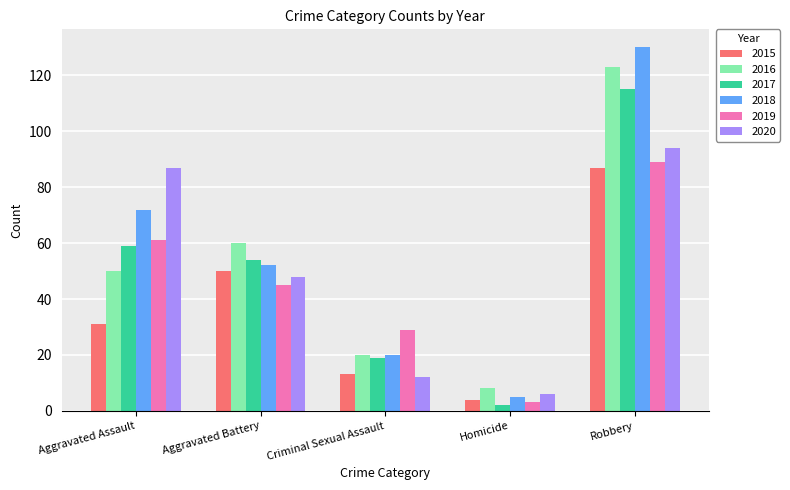

How many data points does each series have?

5